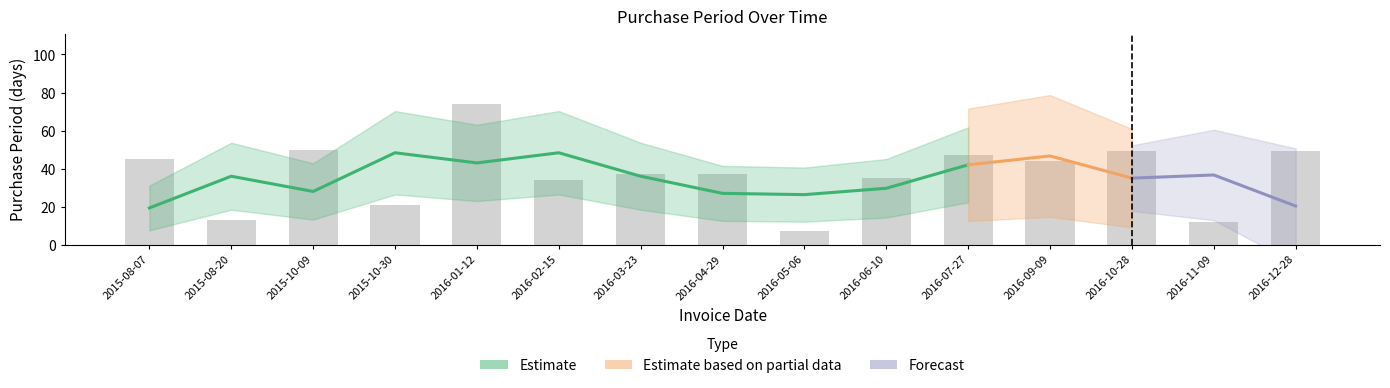

Rank the categories by value from highest to lowest.

2016-01-12, 2015-10-09, 2016-10-28, 2016-12-28, 2016-07-27, 2015-08-07, 2016-09-09, 2016-03-23, 2016-04-29, 2016-06-10, 2016-02-15, 2015-10-30, 2015-08-20, 2016-11-09, 2016-05-06